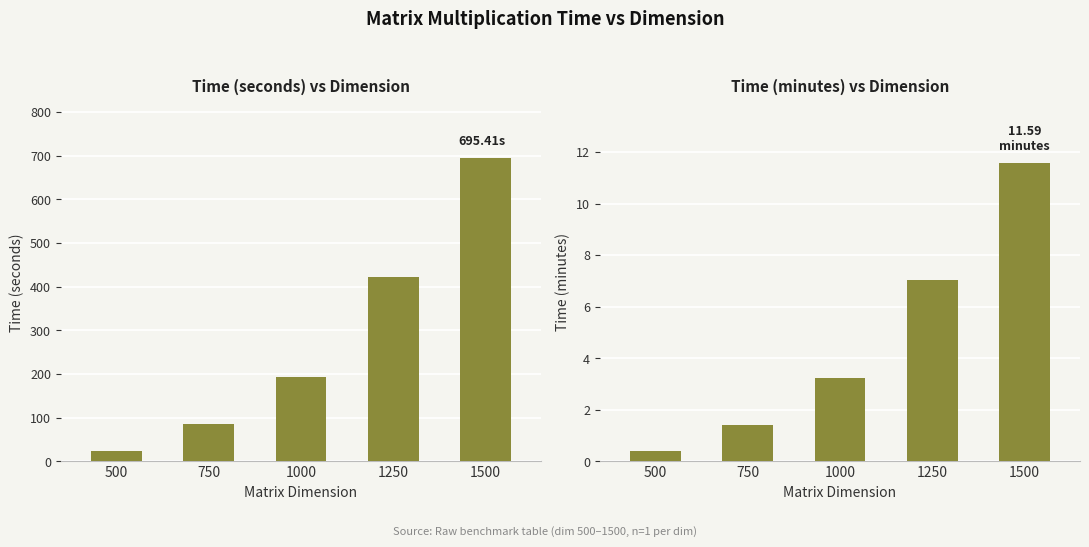

Where is time, min nearest to the value 5?

1000